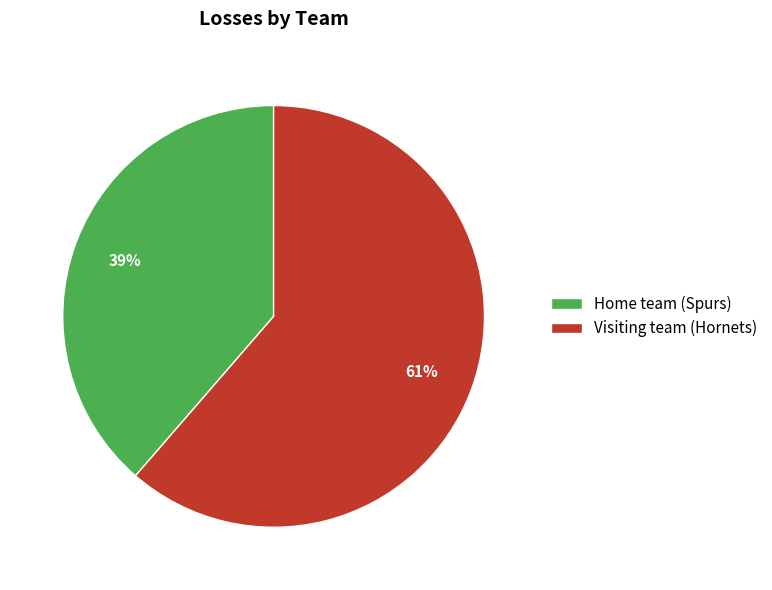

What percentage is the Visiting team (Hornets) slice, to the nearest percent?

61%